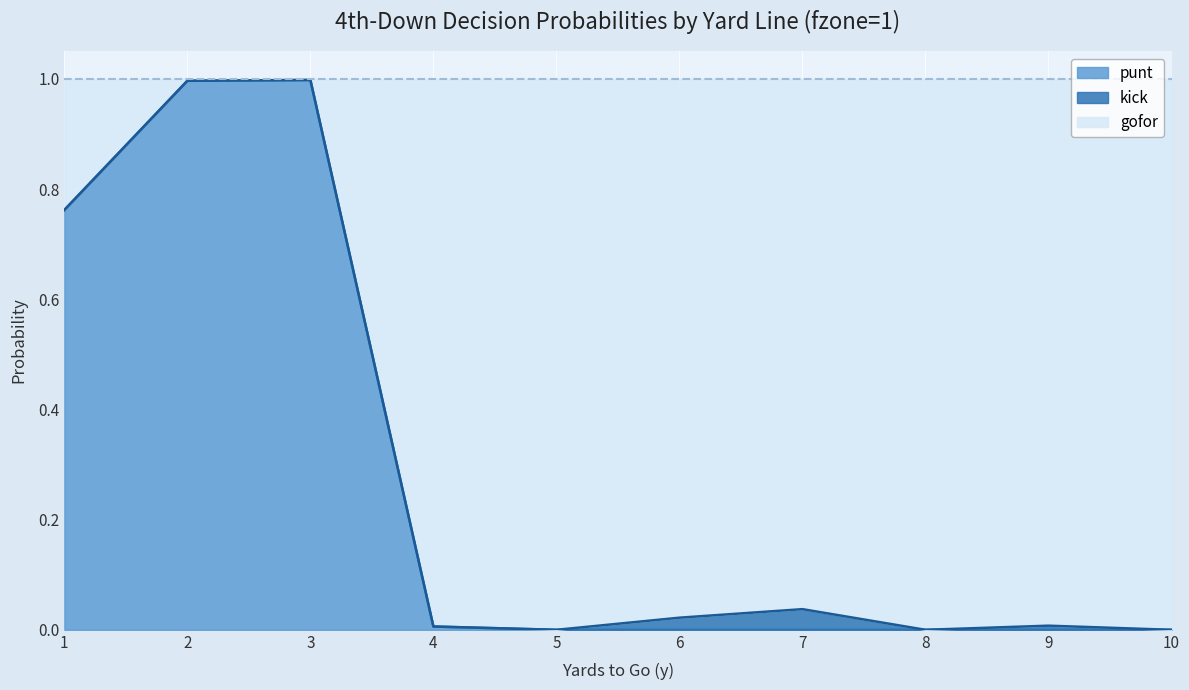

How many lines are shown in the chart?

3